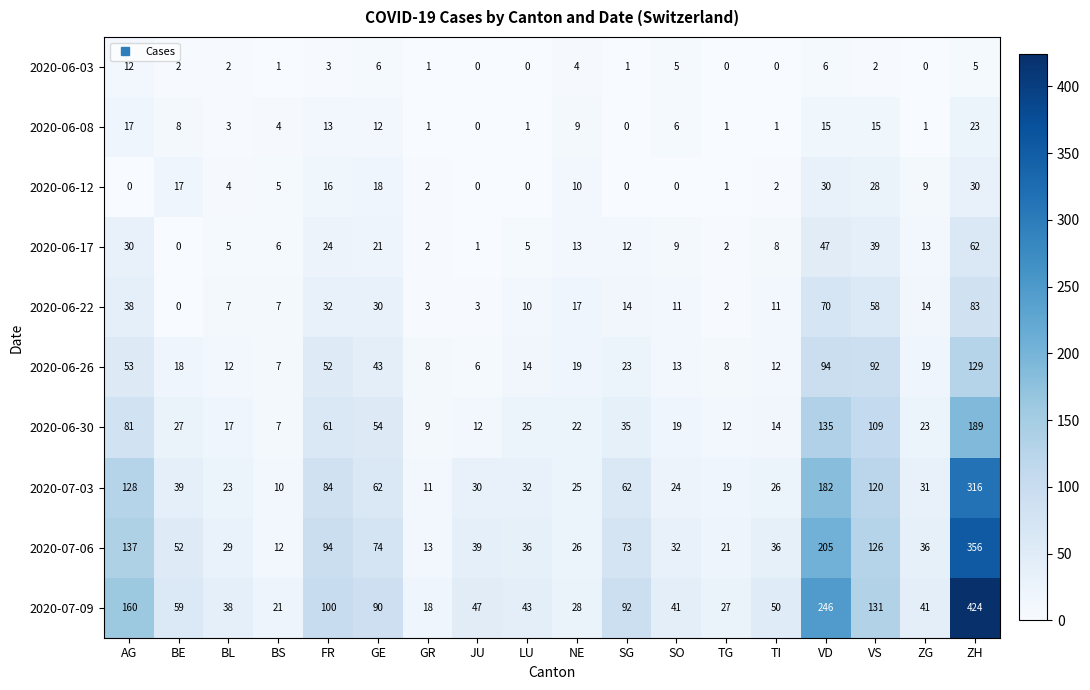

List the series in order of their peak value, highest first.

2020-07-09, 2020-07-06, 2020-07-03, 2020-06-30, 2020-06-26, 2020-06-22, 2020-06-17, 2020-06-12, 2020-06-08, 2020-06-03